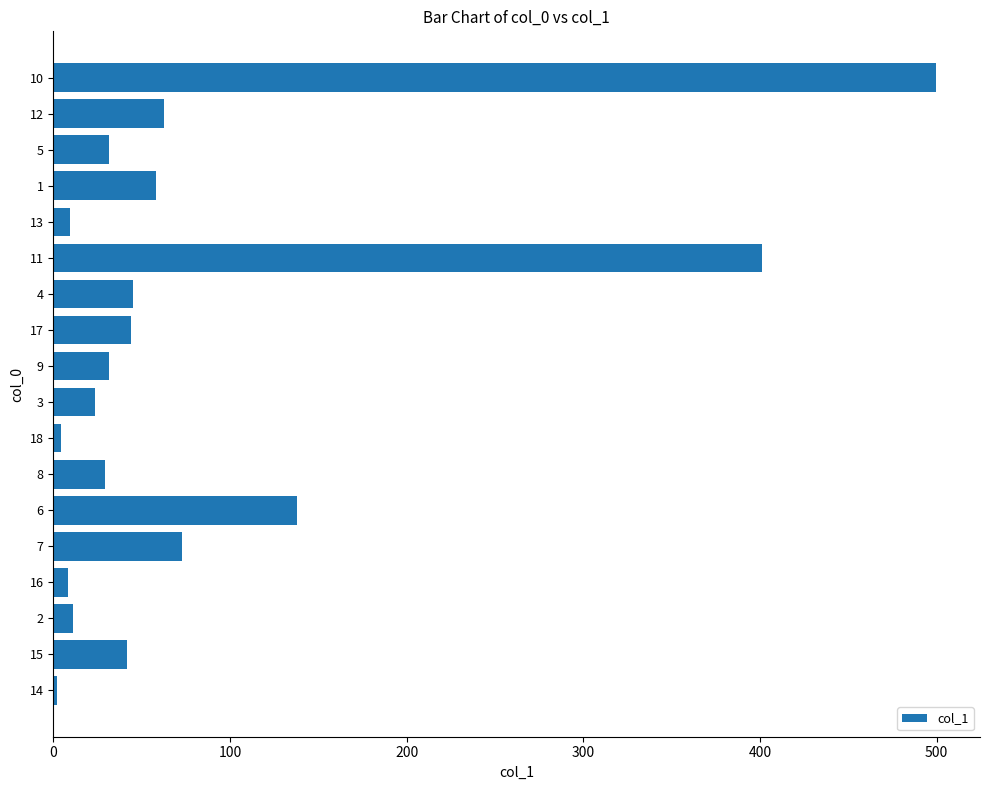

Which has a higher value, 13 or 12?

12